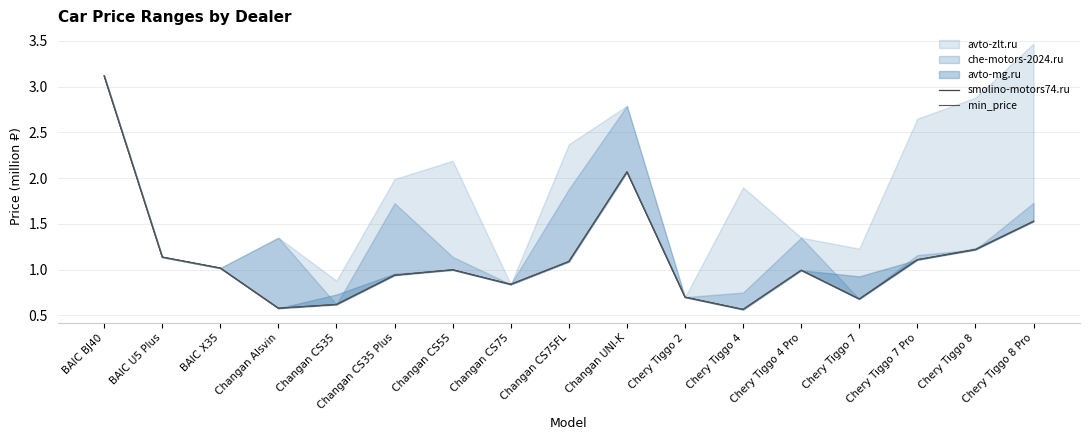

How many lines are shown in the chart?

2